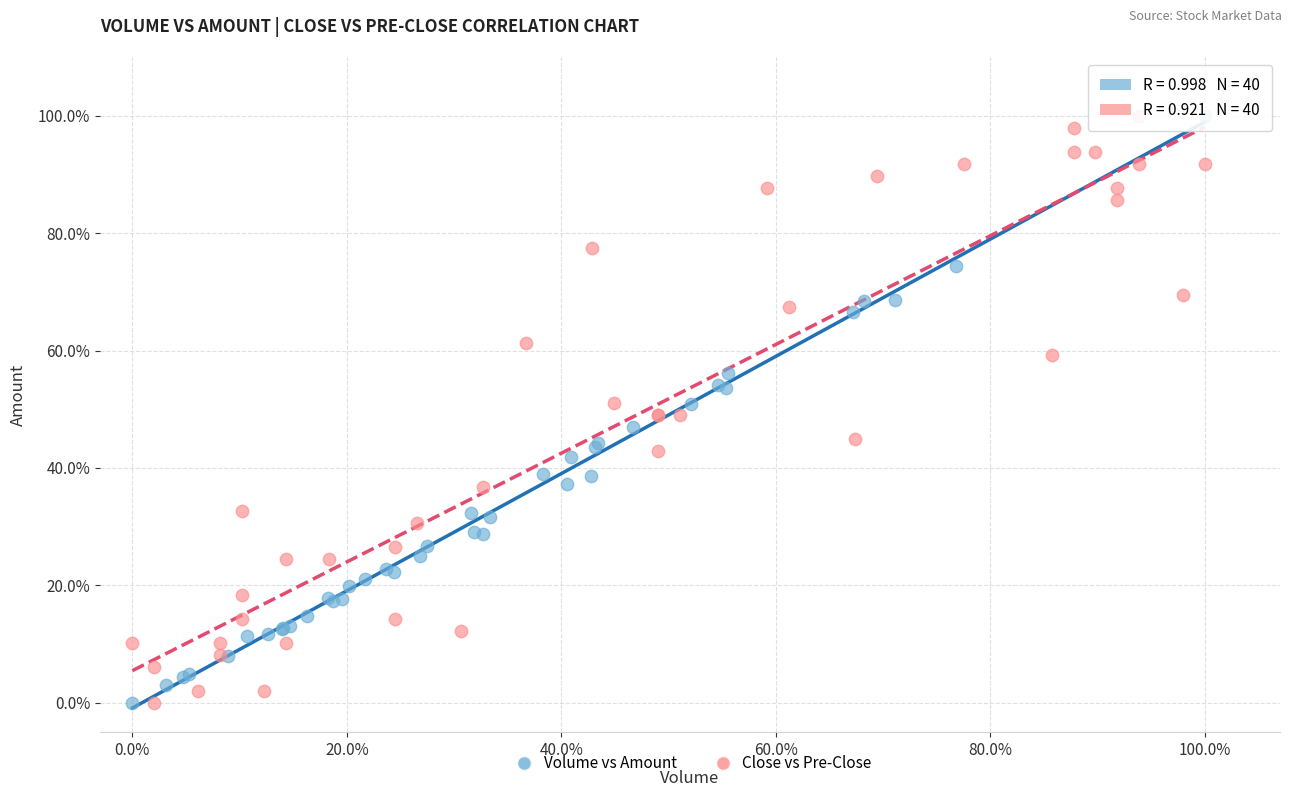

What are all the series names shown in the legend?

Volume vs Amount, Close vs Pre-Close